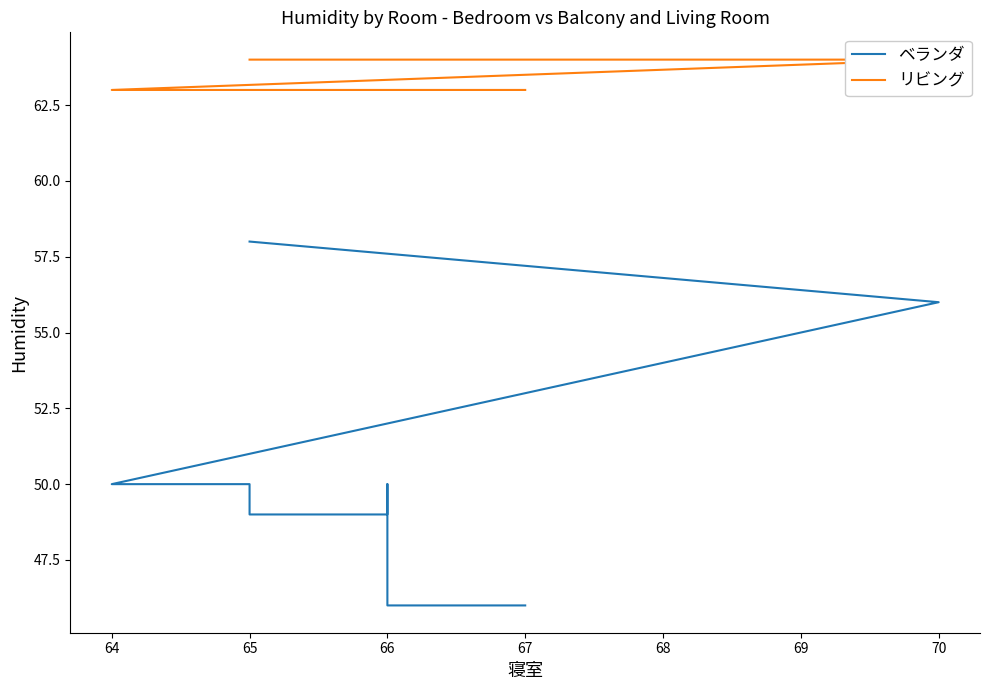

True or false: ベランダ and リビング cross at least once.

False